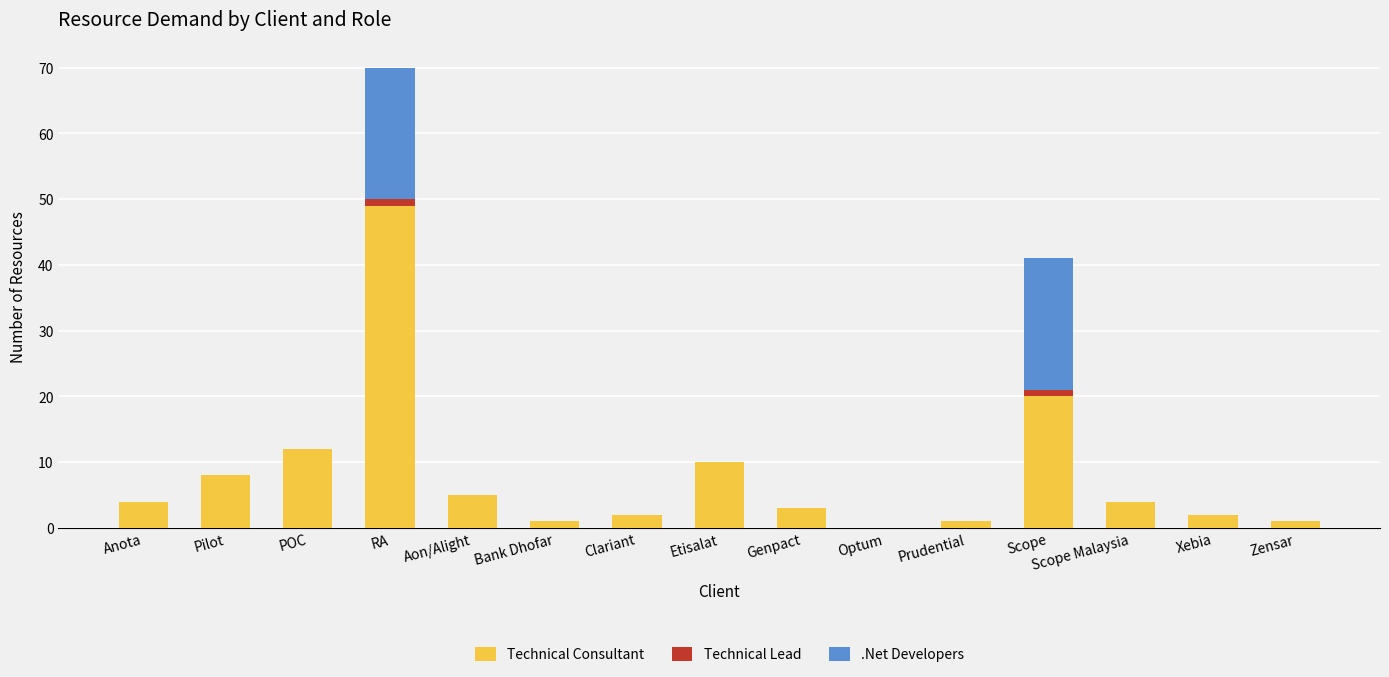

What is the total value across all series at Aon/Alight?

5